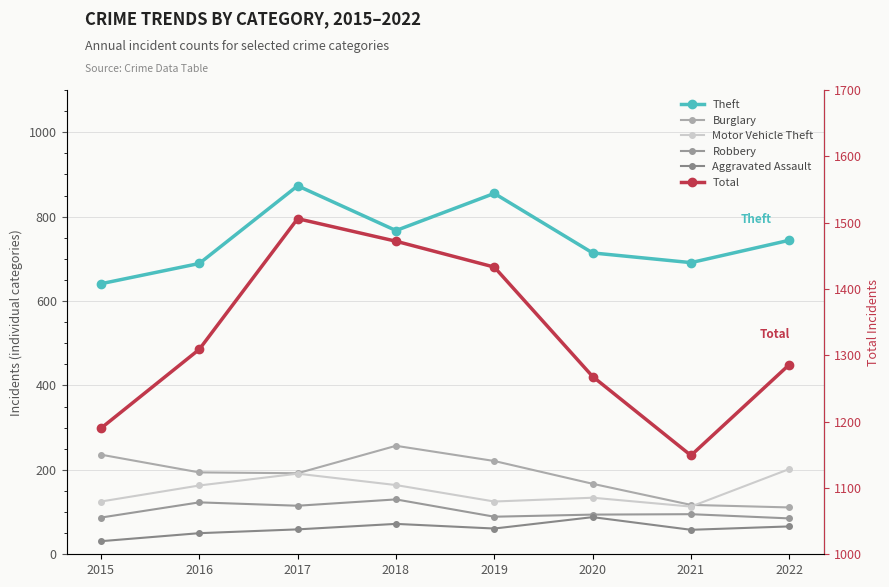

True or false: Total and Burglary intersect in this chart.

False